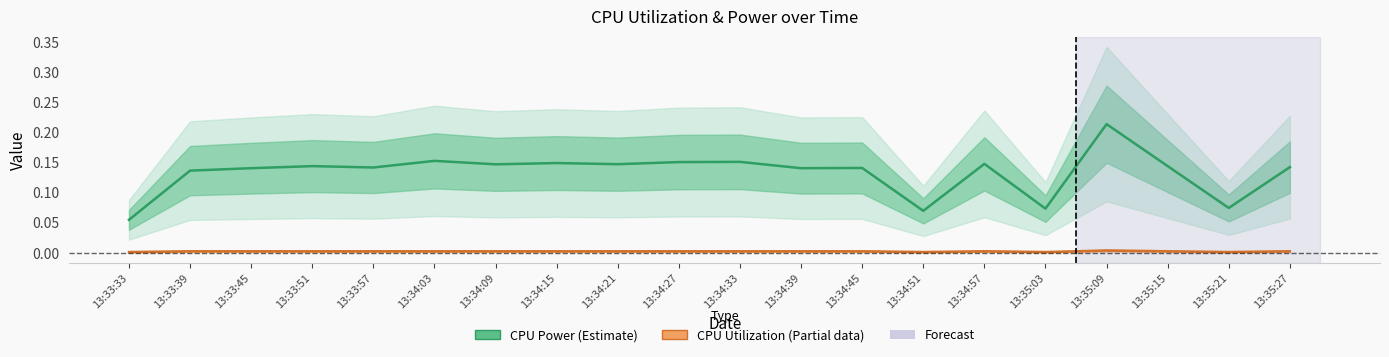

Reading right to left, extract all data points from this chart.

CPU Power (Estimate): 13:35:27=0.1	13:35:21=0.1	13:35:15=0.1	13:35:09=0.2	13:35:03=0.1	13:34:57=0.1	13:34:51=0.1	13:34:45=0.1	13:34:39=0.1	13:34:33=0.2	13:34:27=0.2	13:34:21=0.1	13:34:15=0.1	13:34:09=0.1	13:34:03=0.2	13:33:57=0.1	13:33:51=0.1	13:33:45=0.1	13:33:39=0.1	13:33:33=0.1
CPU Utilization (Partial data): 13:35:27=0.0	13:35:21=0.0	13:35:15=0.0	13:35:09=0.0	13:35:03=0.0	13:34:57=0.0	13:34:51=0.0	13:34:45=0.0	13:34:39=0.0	13:34:33=0.0	13:34:27=0.0	13:34:21=0.0	13:34:15=0.0	13:34:09=0.0	13:34:03=0.0	13:33:57=0.0	13:33:51=0.0	13:33:45=0.0	13:33:39=0.0	13:33:33=0.0